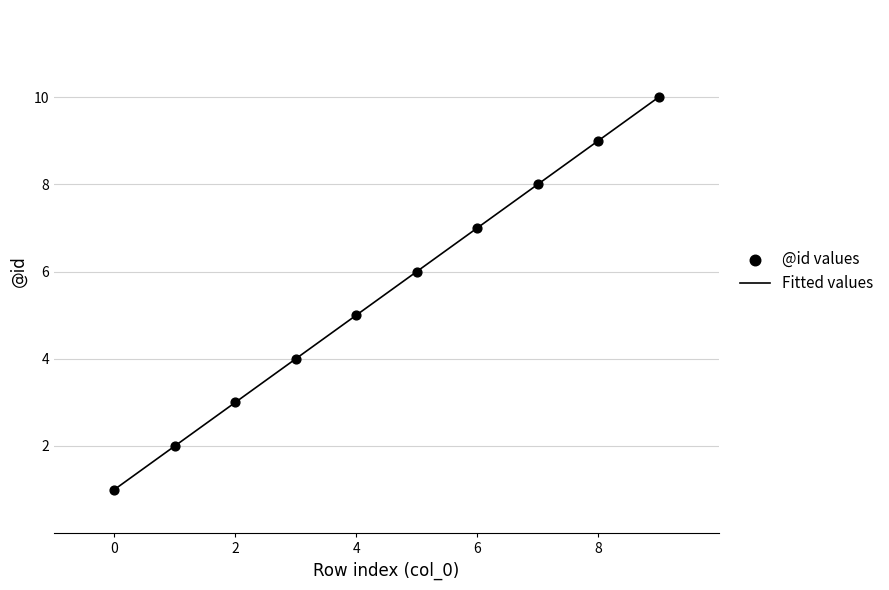

What is the minimum value shown in the chart?

1.0